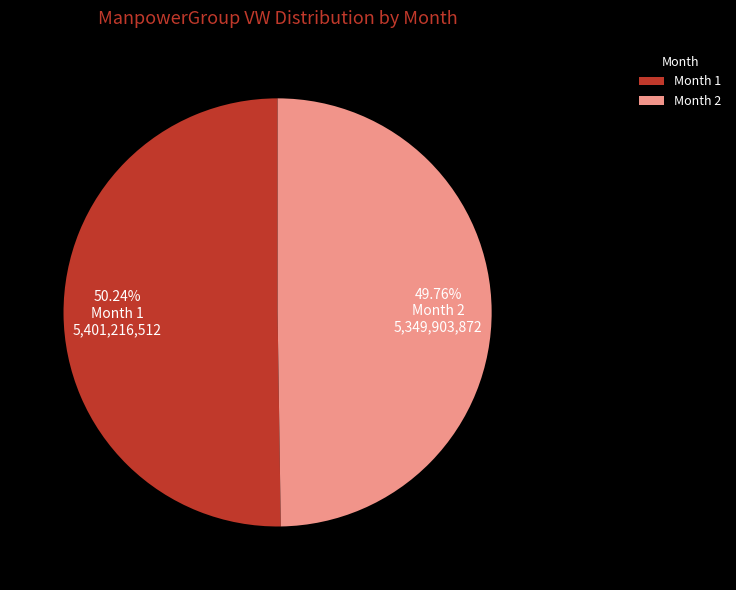

How many slices are in this pie chart?

2